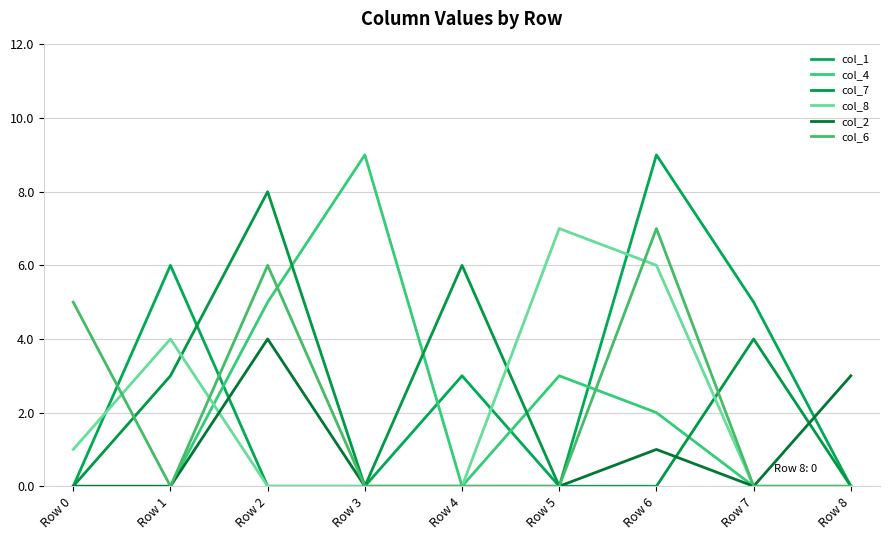

Is it true that col_4 equals 5 at Row 7?

False